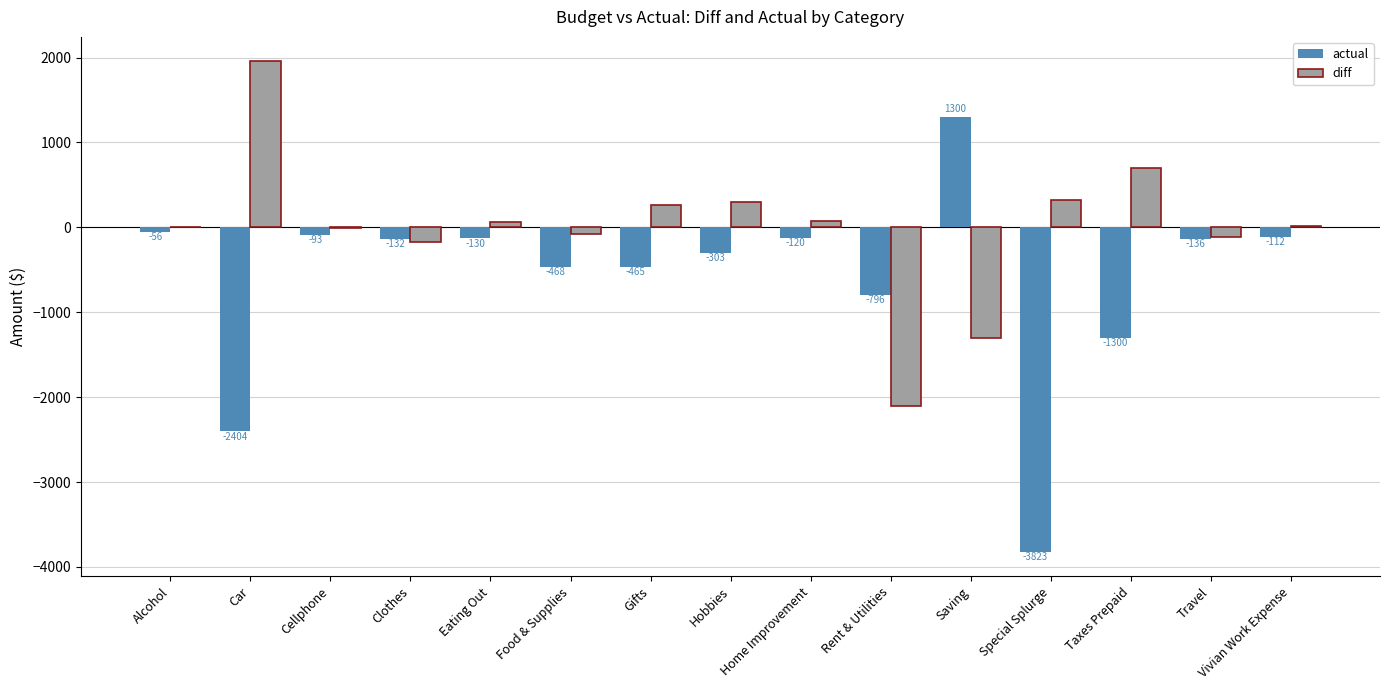

Is the value of actual at Hobbies greater than the value of diff at Clothes?

No